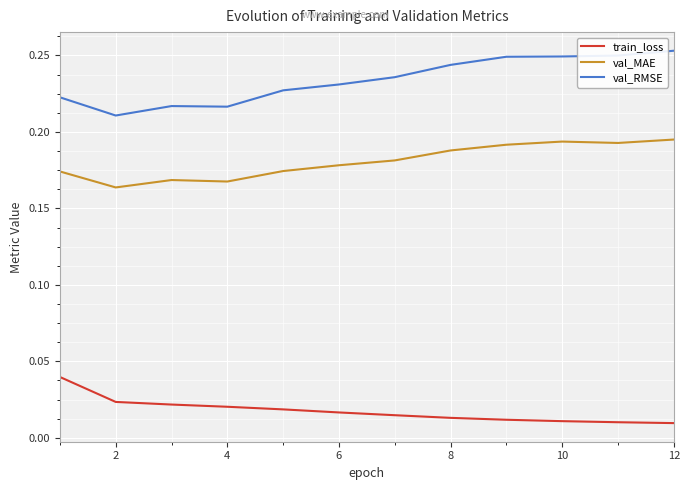

True or false: val_MAE and val_RMSE intersect in this chart.

False